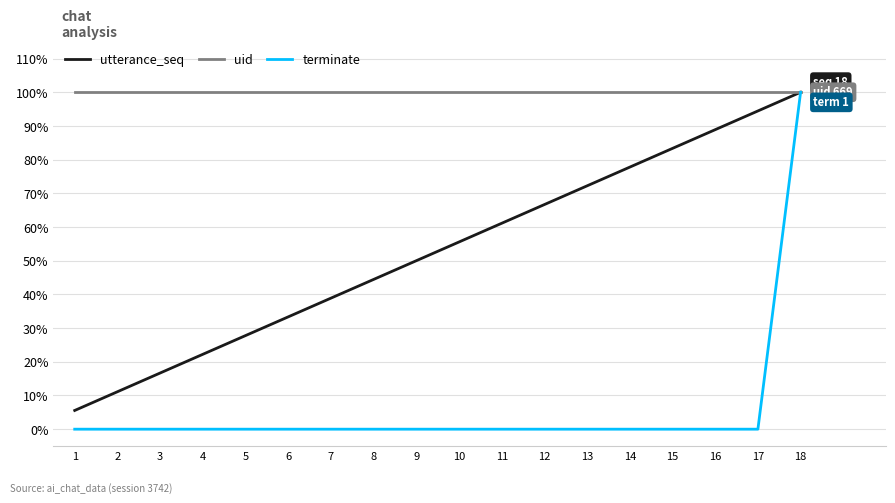

True or false: uid and terminate cross at least once.

False